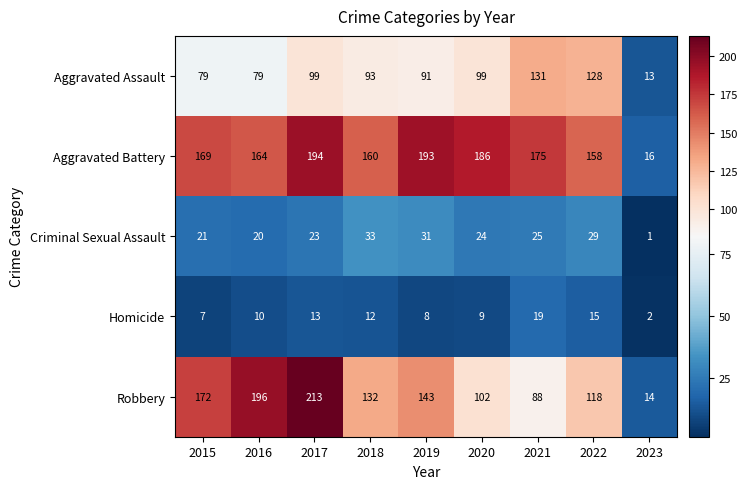

What is the spread (max minus min) of values at 2022?

143